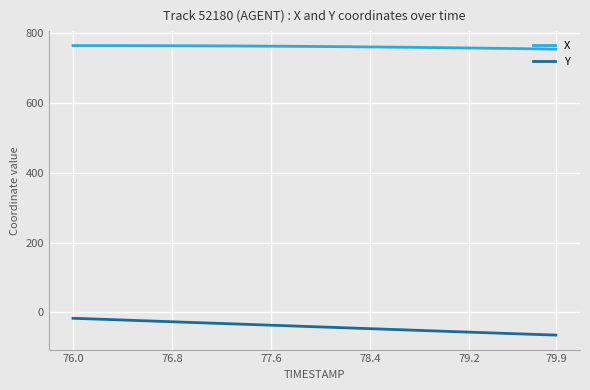

Which series has the widest spread of values?

Y